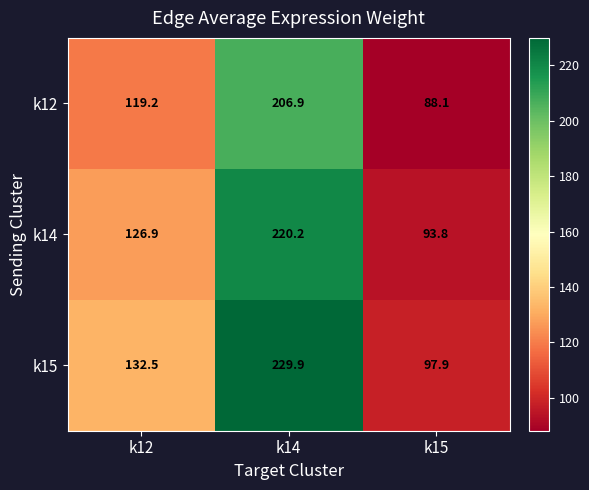

Rank the series by their average value, from highest to lowest.

k15, k14, k12